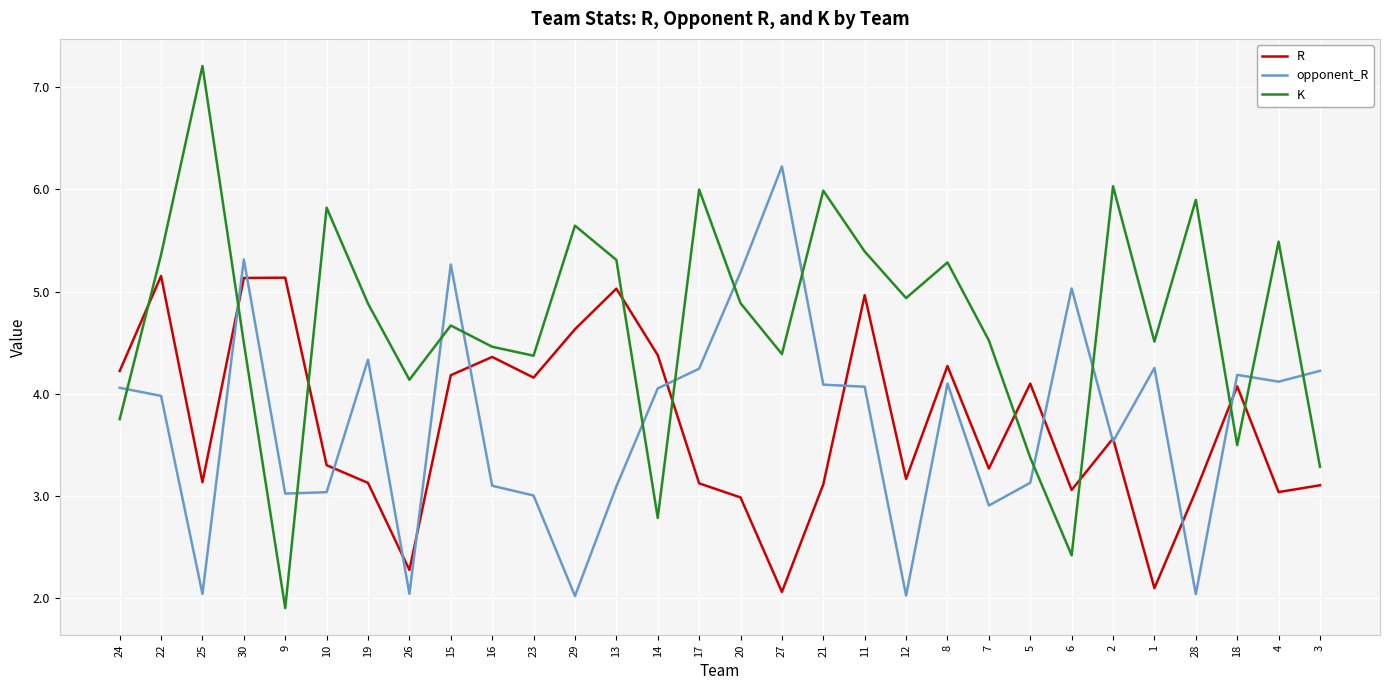

The K series shows 4.1 at 26. True or false?

True